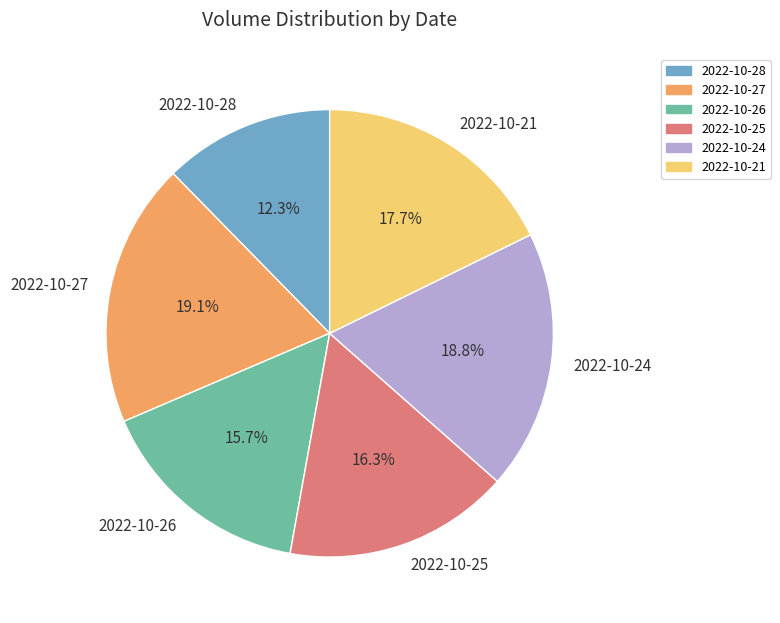

What is the ratio of the value at 2022-10-27 to the value at 2022-10-24?

1.0